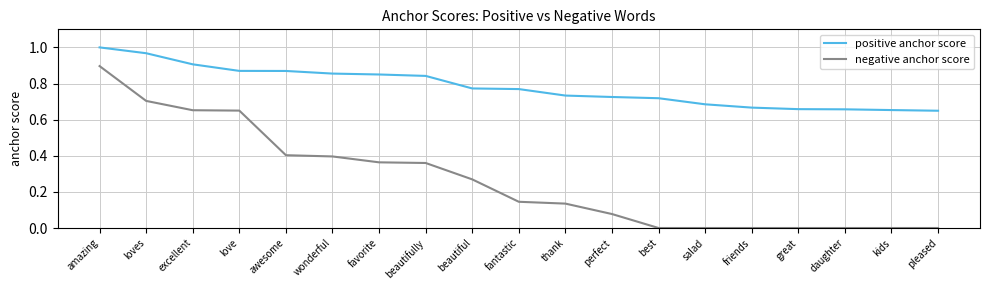

What position from the left is awesome?

5